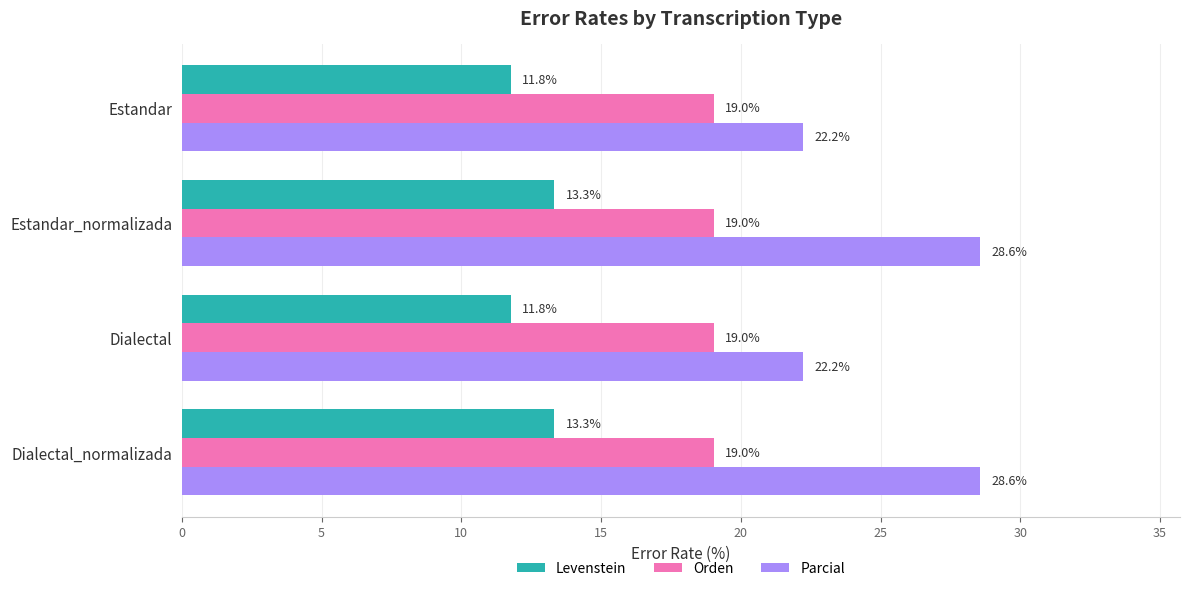

Is it true that Parcial equals 22.2 at Estandar?

True